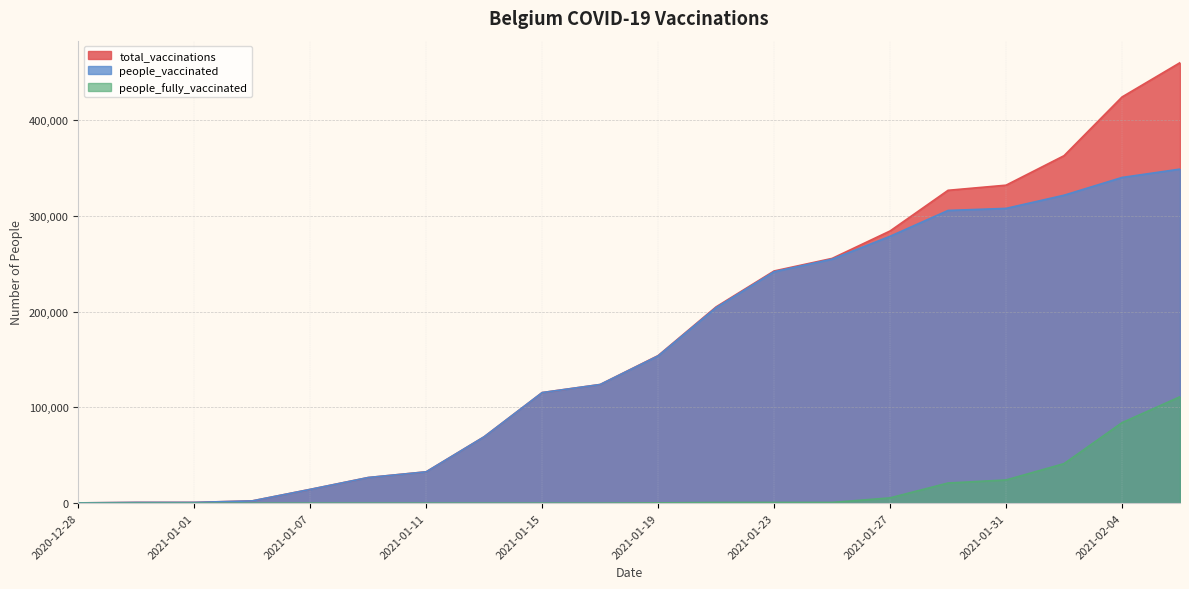

The value of people_vaccinated at 2020-12-30 is 433. True or false?

False